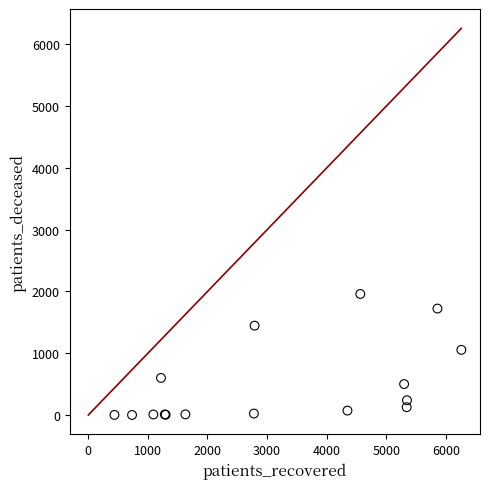

What Y value in the scatter plot is closest to 981?

1056